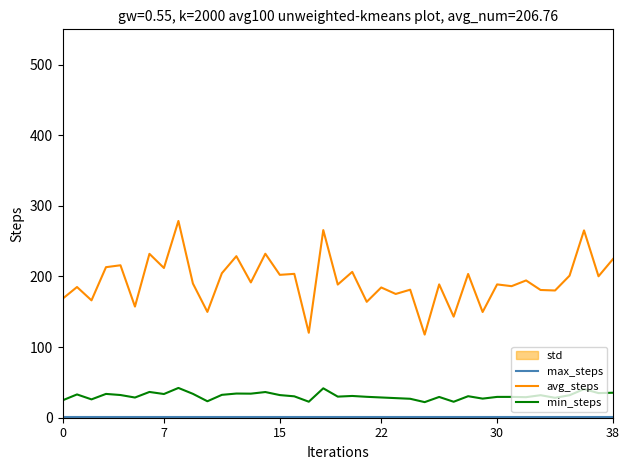

How many values in the avg_steps series exceed 190?

20